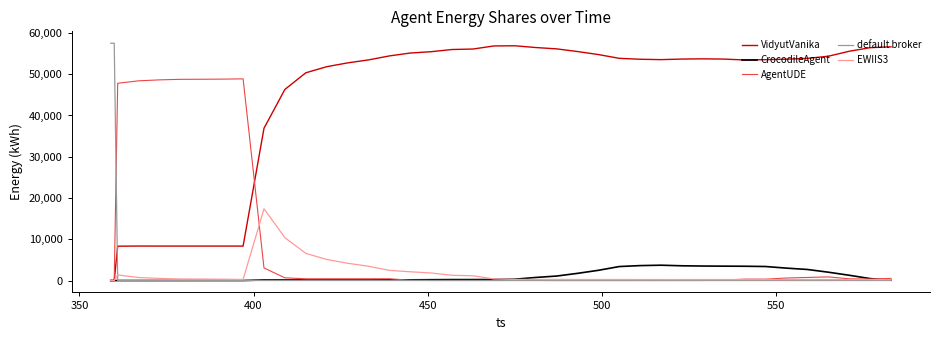

After their last crossing, which series has the higher values: VidyutVanika or default broker?

VidyutVanika